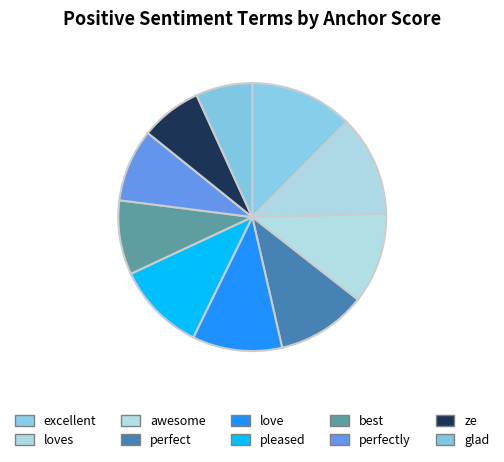

How many slices are in this pie chart?

10